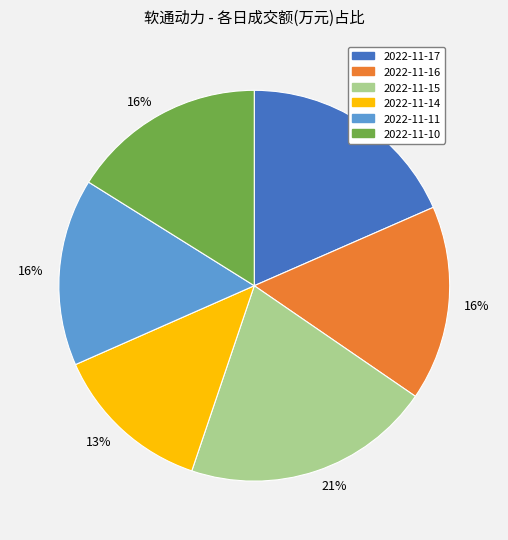

To the nearest percent, what is the average slice percentage?

17%